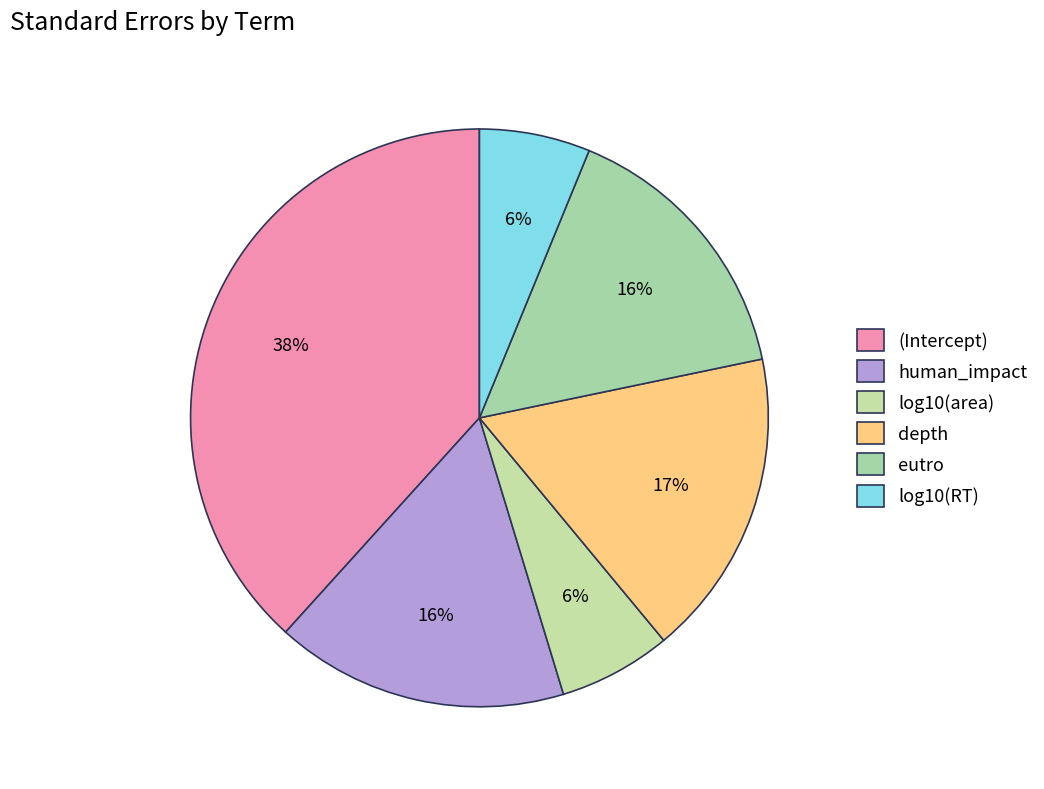

Is the sum of (Intercept) and depth greater than half?

Yes